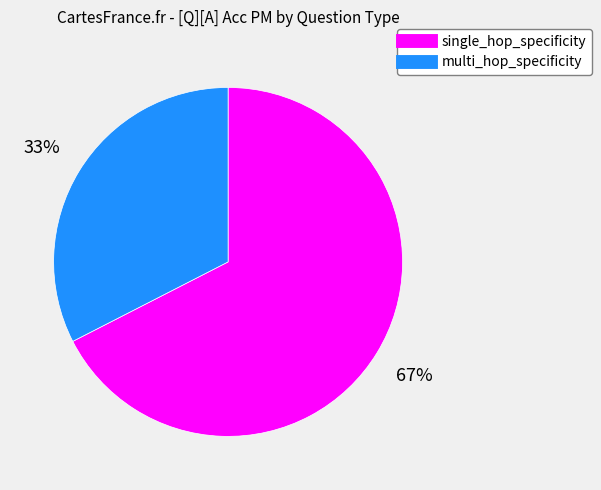

To the nearest percent, what is the combined percentage of single_hop_specificity and multi_hop_specificity?

100%